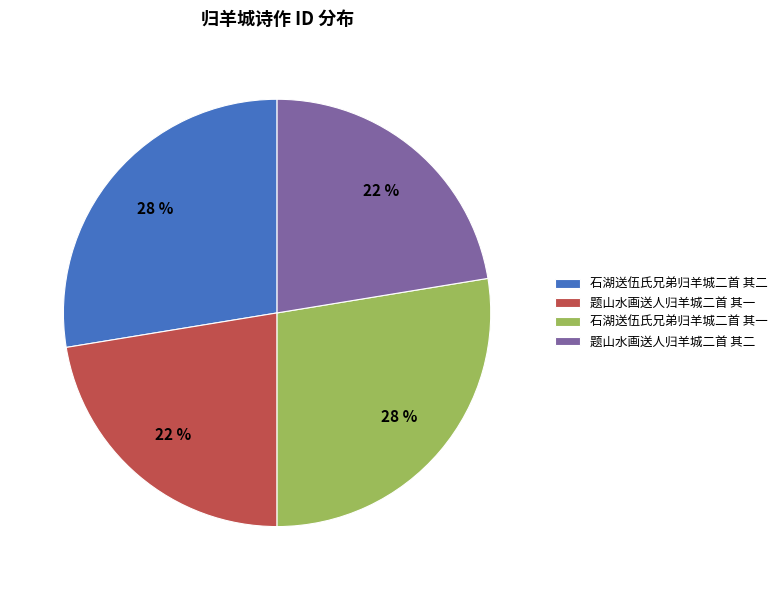

Does 题山水画送人归羊城二首 其二 represent more than half of the total?

No